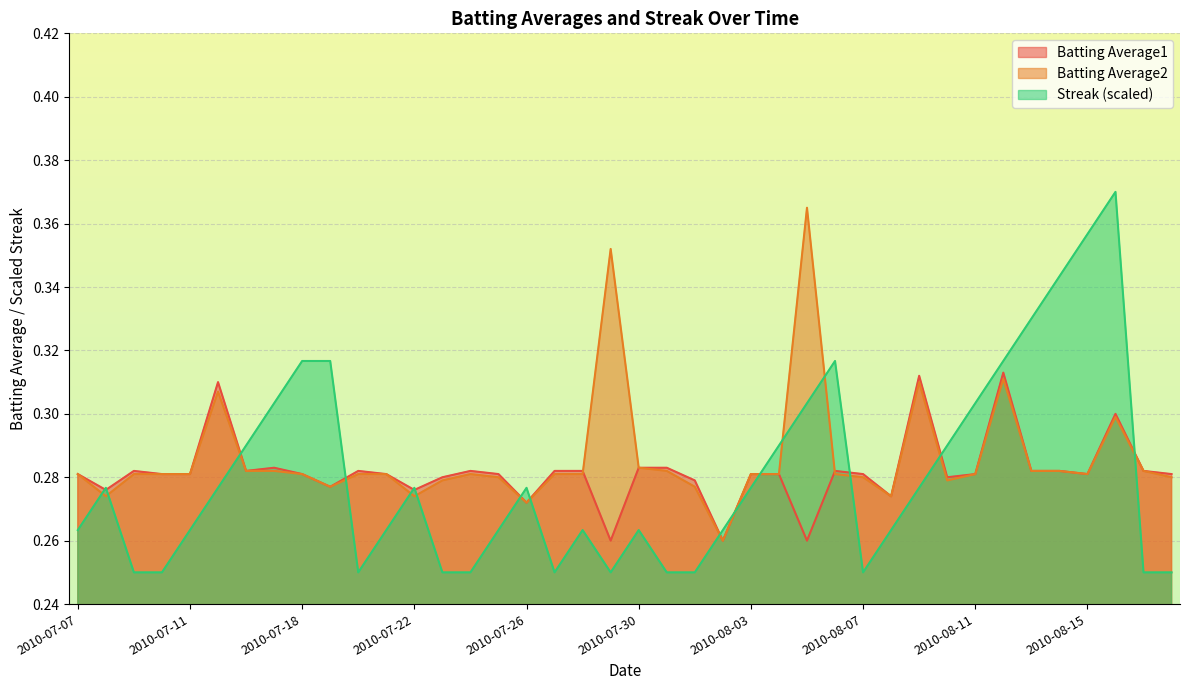

True or false: Batting Average2 has a value of 0.3 at 2010-07-07.

True